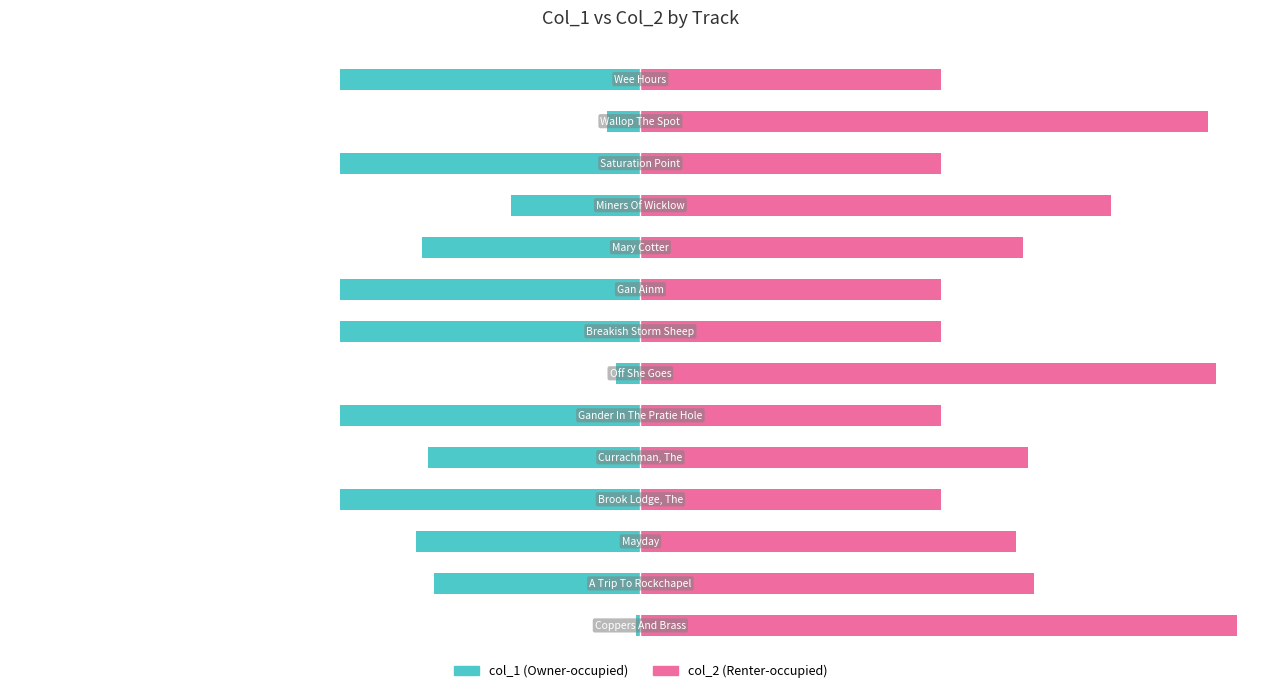

What is the spread (max minus min) of values at 11?

100.0